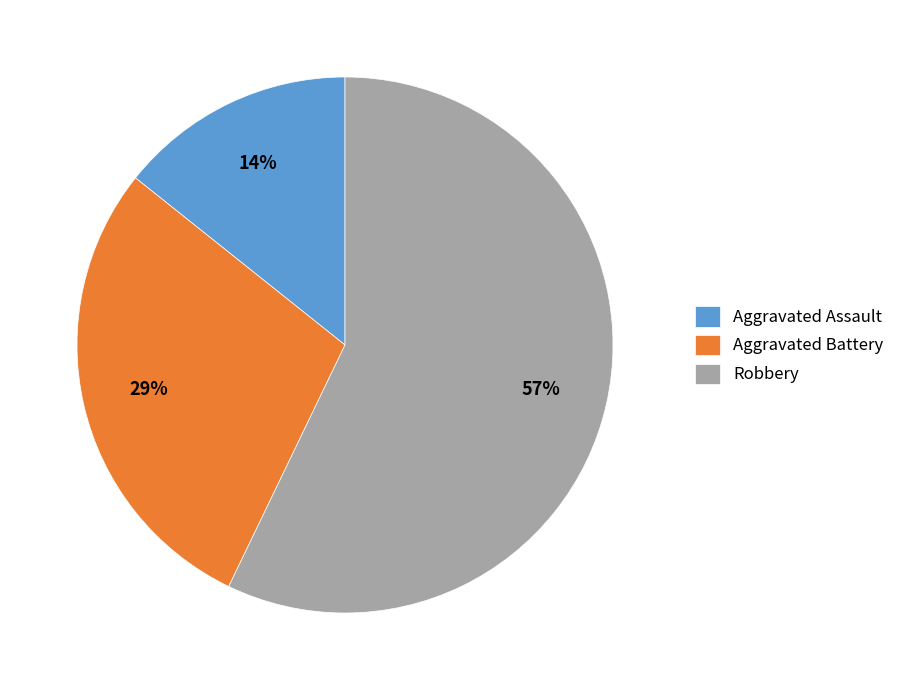

Which has a higher value, Aggravated Battery or Robbery?

Robbery